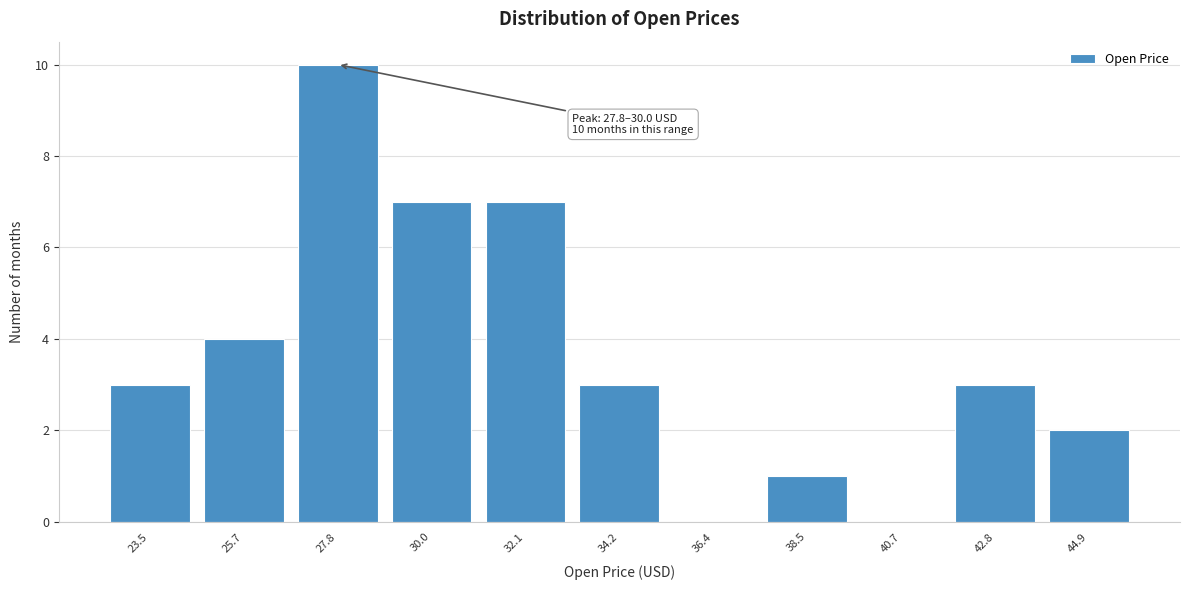

Reading left to right, extract all data points from this chart.

23.5=3	25.7=4	27.8=10	30.0=7	32.1=7	34.2=3	36.4=0	38.5=1	40.7=0	42.8=3	44.9=2